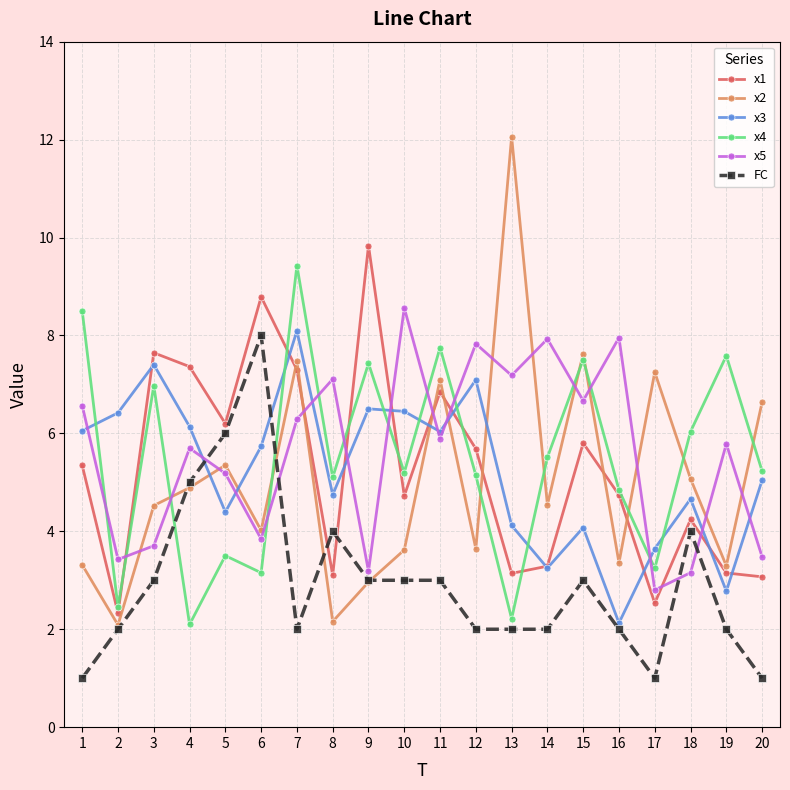

What is the total value across all series at 18?

27.2